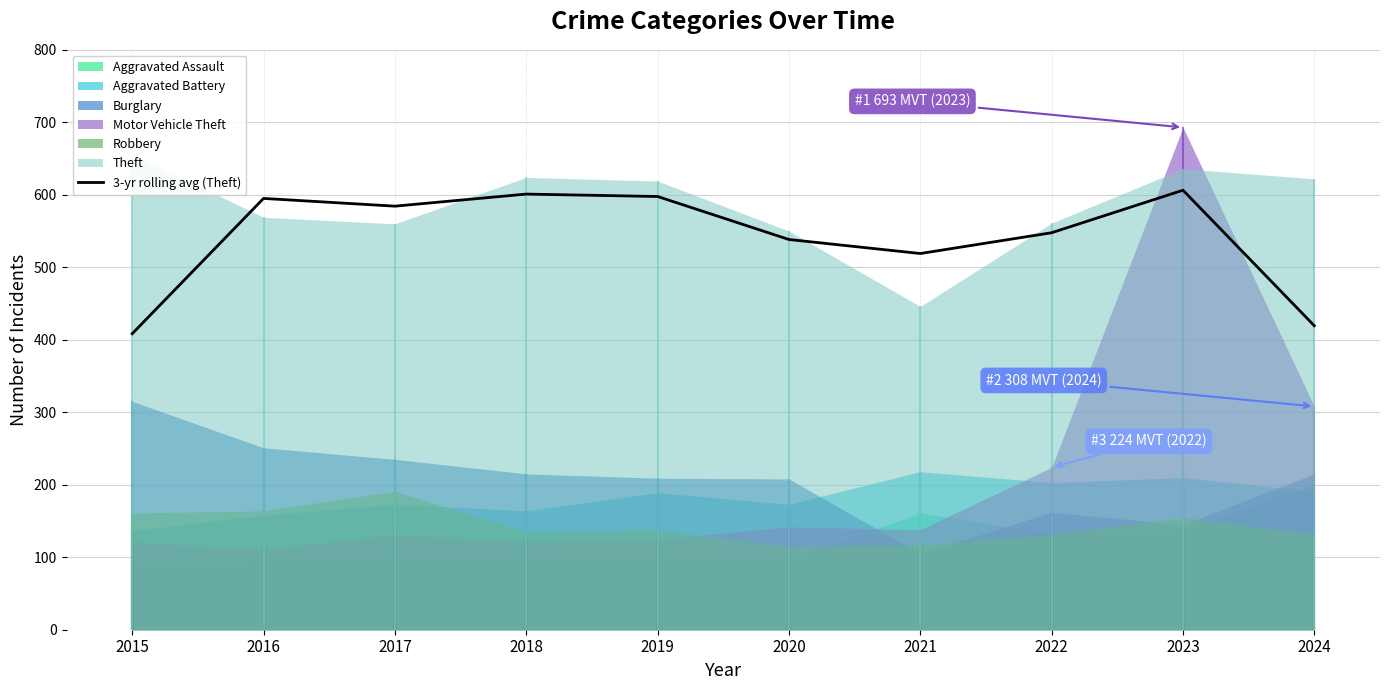

At which category does the chart reach its minimum across all series?

2015